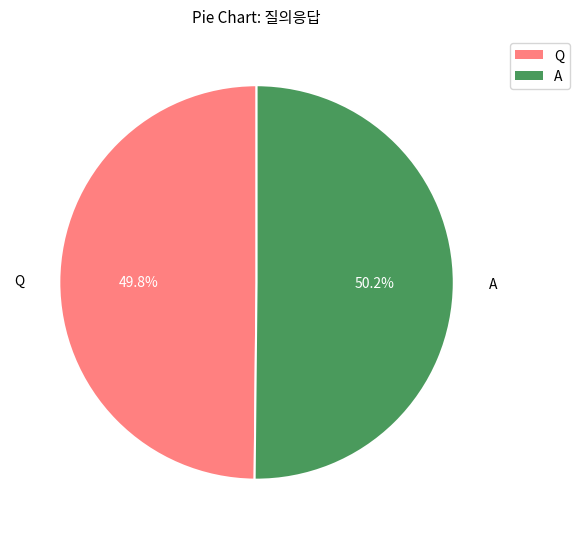

What portion of the pie excludes A?

49.8%